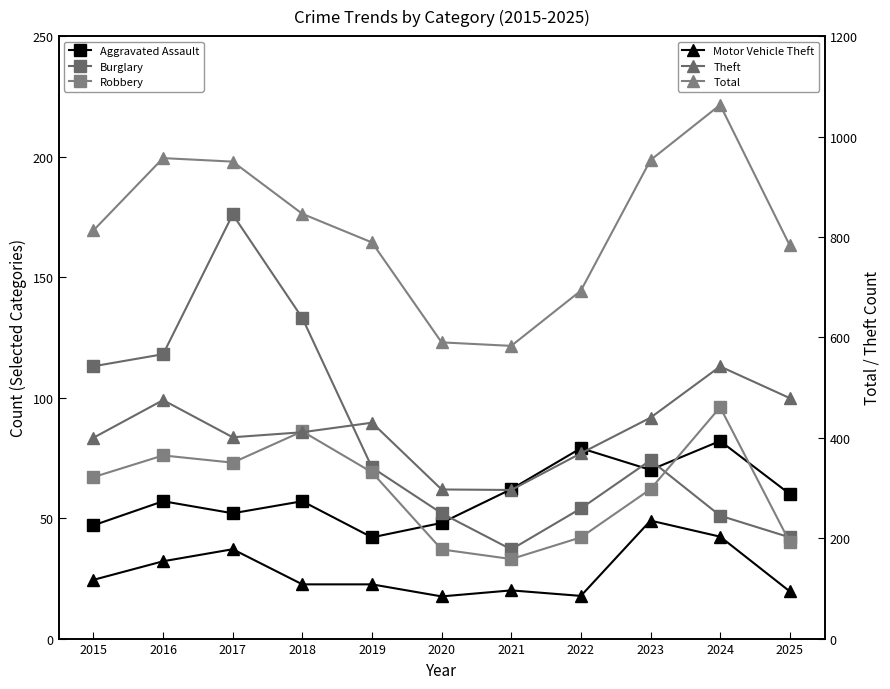

True or false: Robbery and Total cross at least once.

False